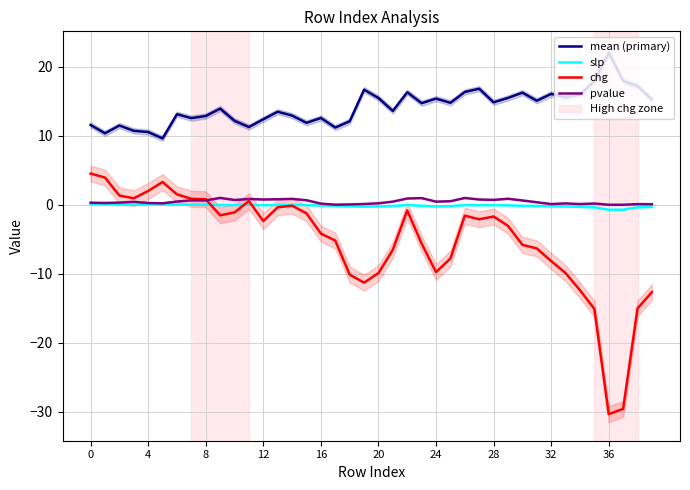

How many data points does each series have?

40